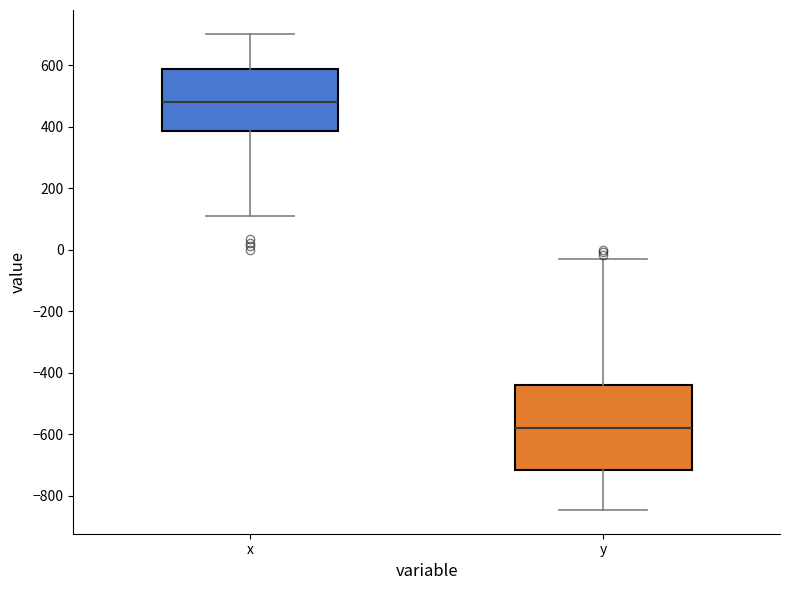

Where does the median line of the box for y sit on the y-axis? The values are not printed on the chart, so give them approximately, as read against the axis.

-580